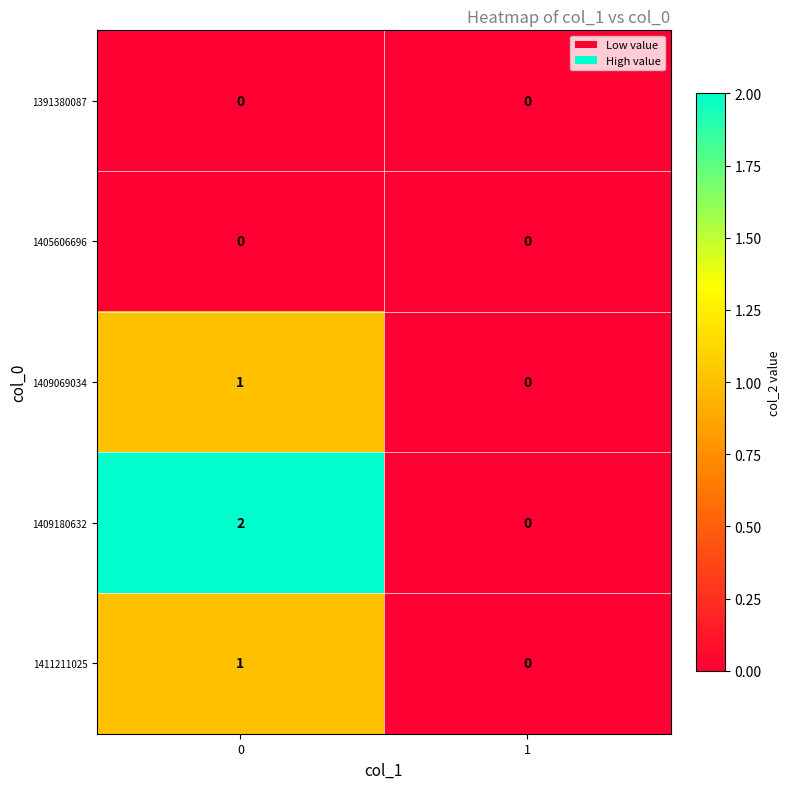

List the labels in order of 1409180632 value, smallest first.

1, 0